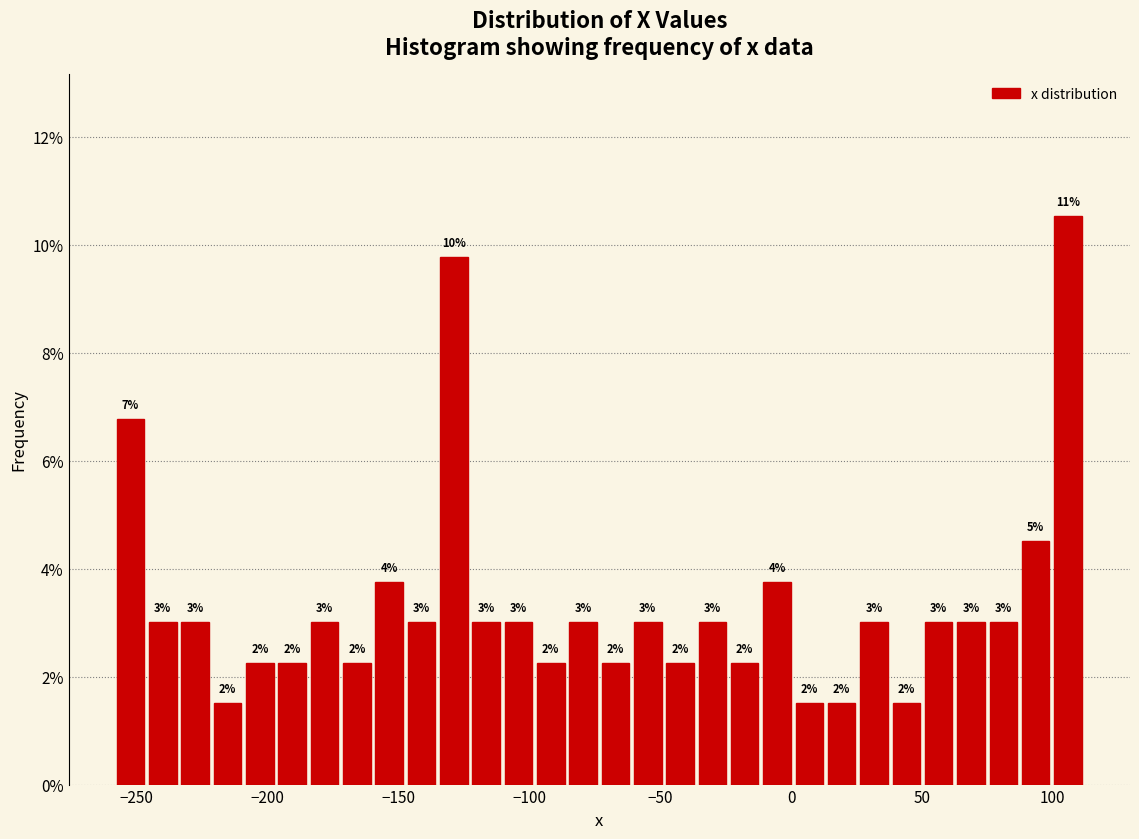

Read against the x-axis, roughly where is the centre of the tallest bar?

105